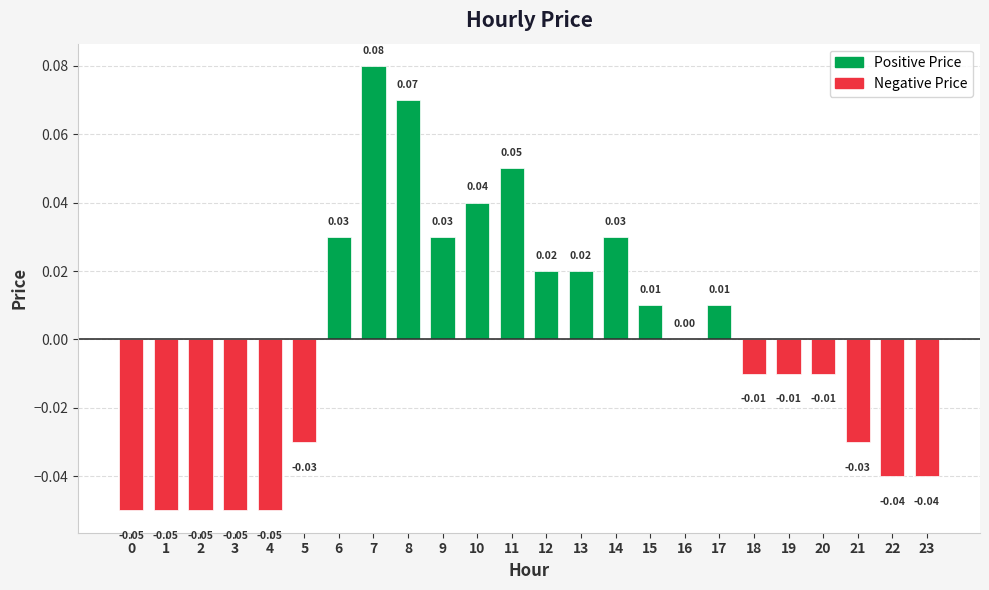

What is the minimum value shown in the chart?

-0.1